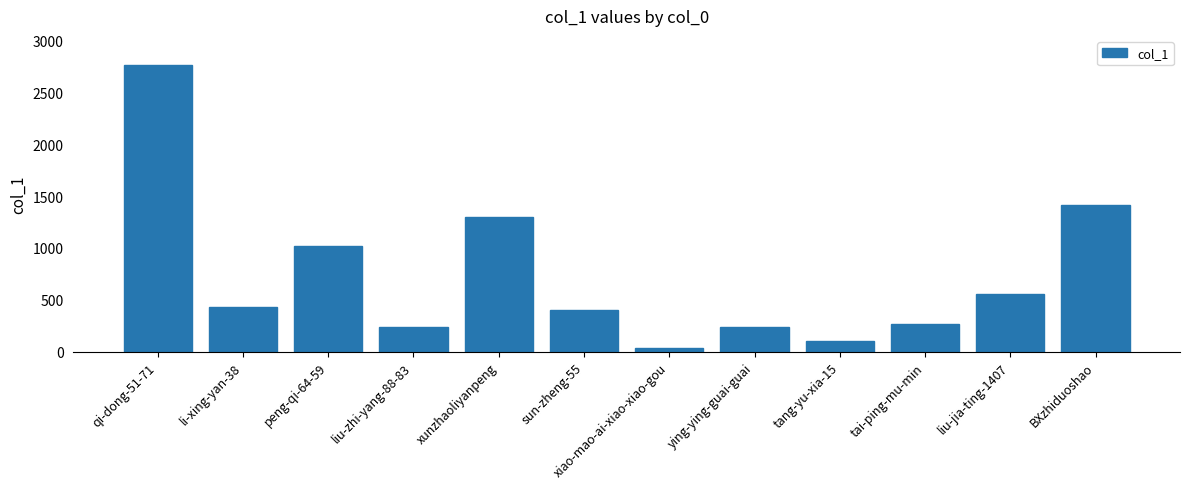

What is the sum of the values at liu-jia-ting-1407 and sun-zheng-55?

959